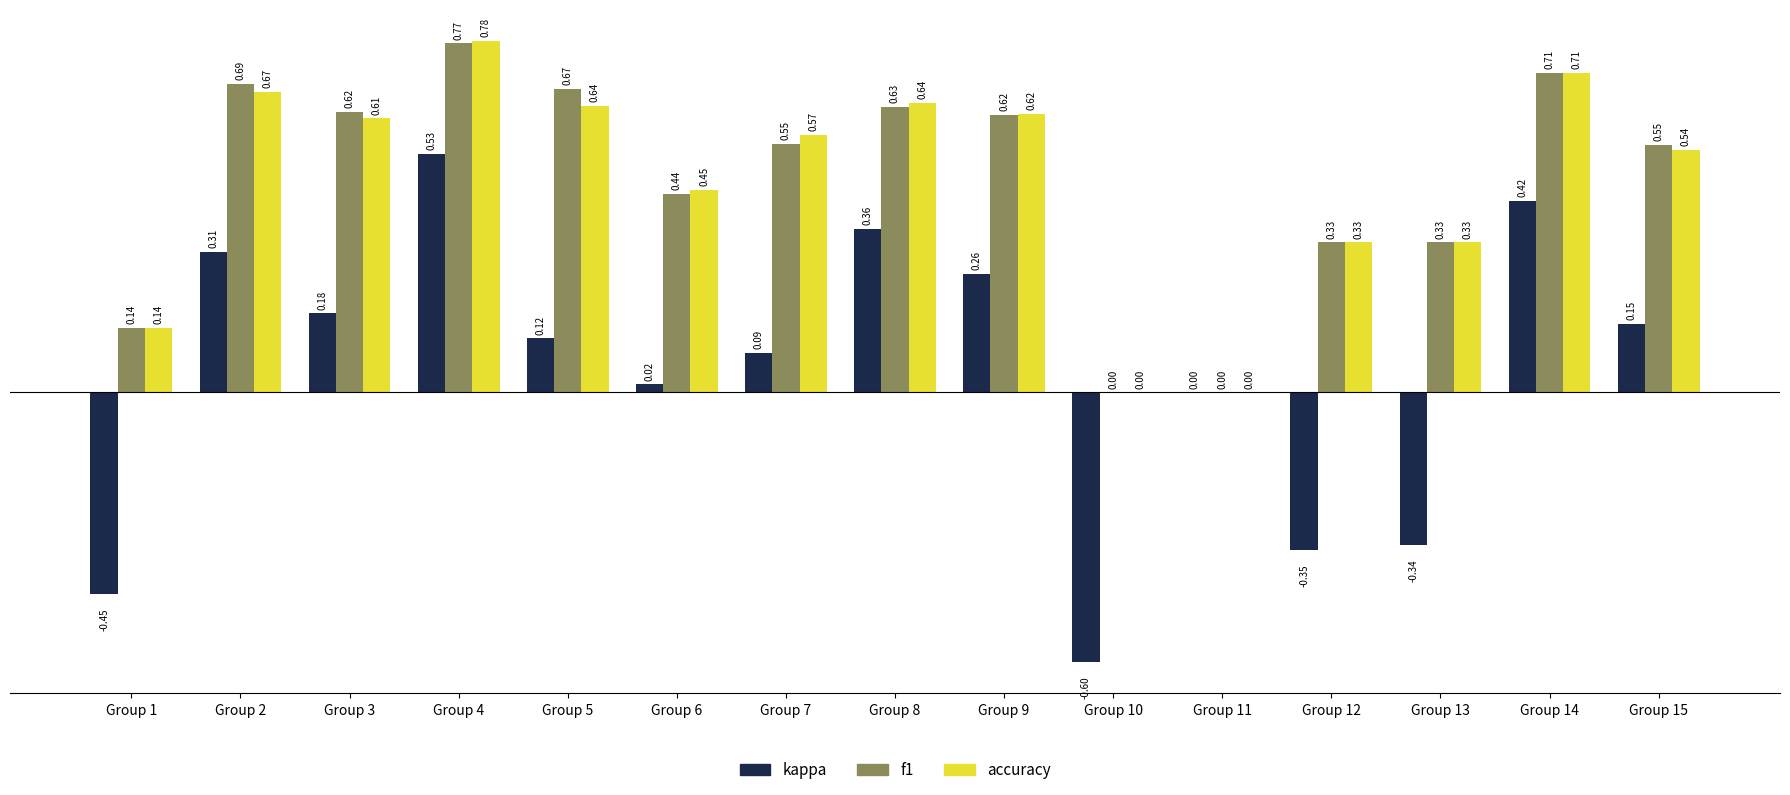

Between Group 1 and Group 10, which series saw the biggest shift?

kappa